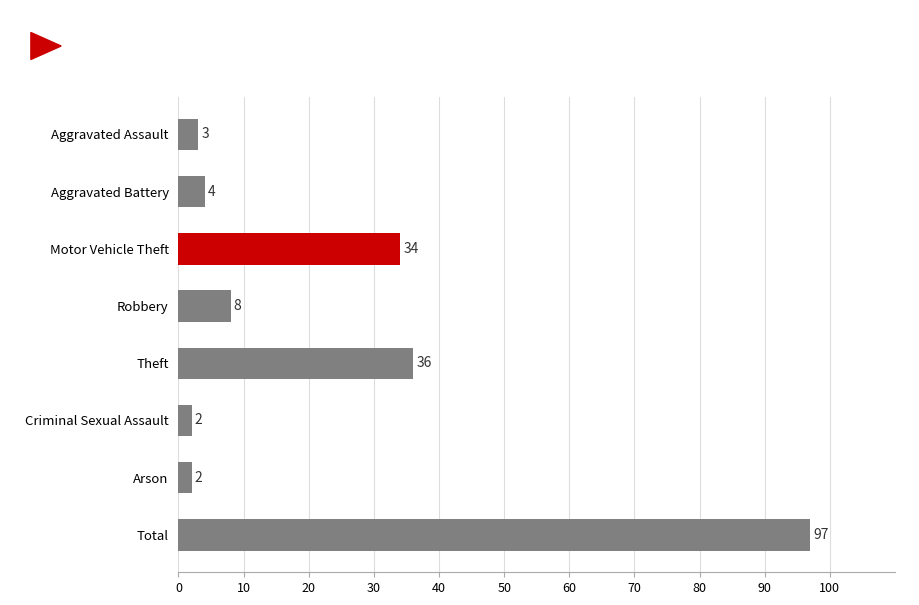

How many bars are there in total?

8